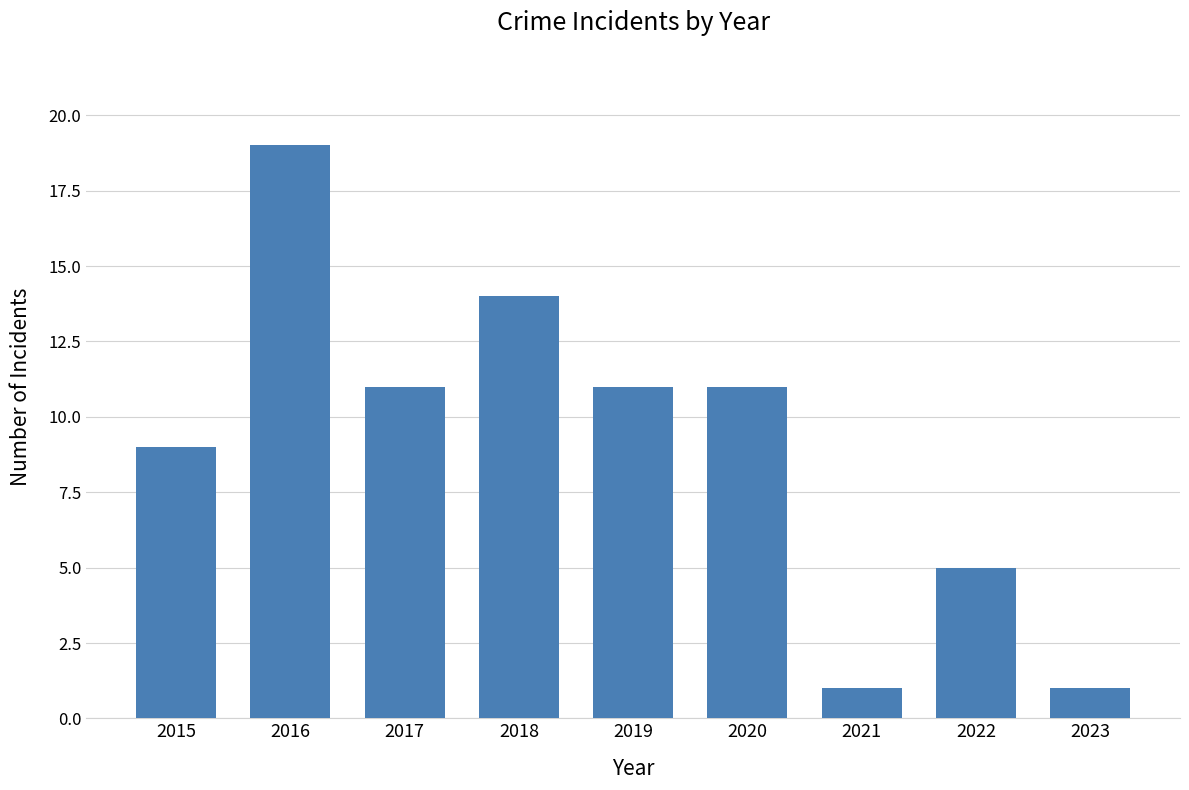

What is the value of the 2nd bar from the left?

19